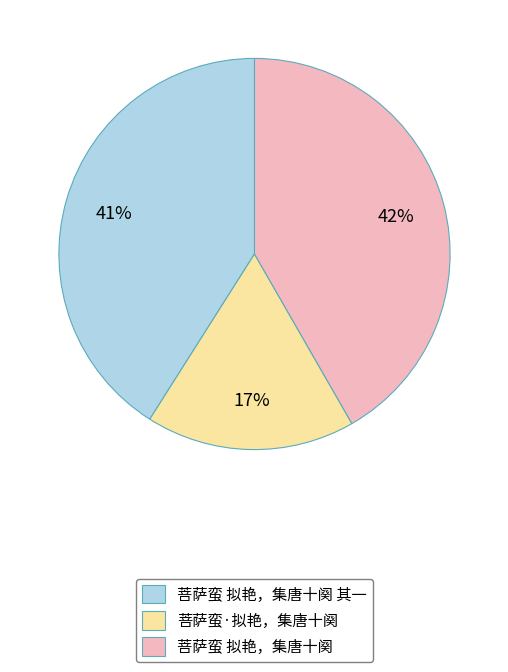

Which slice is the smallest?

菩萨蛮·拟艳，集唐十阕